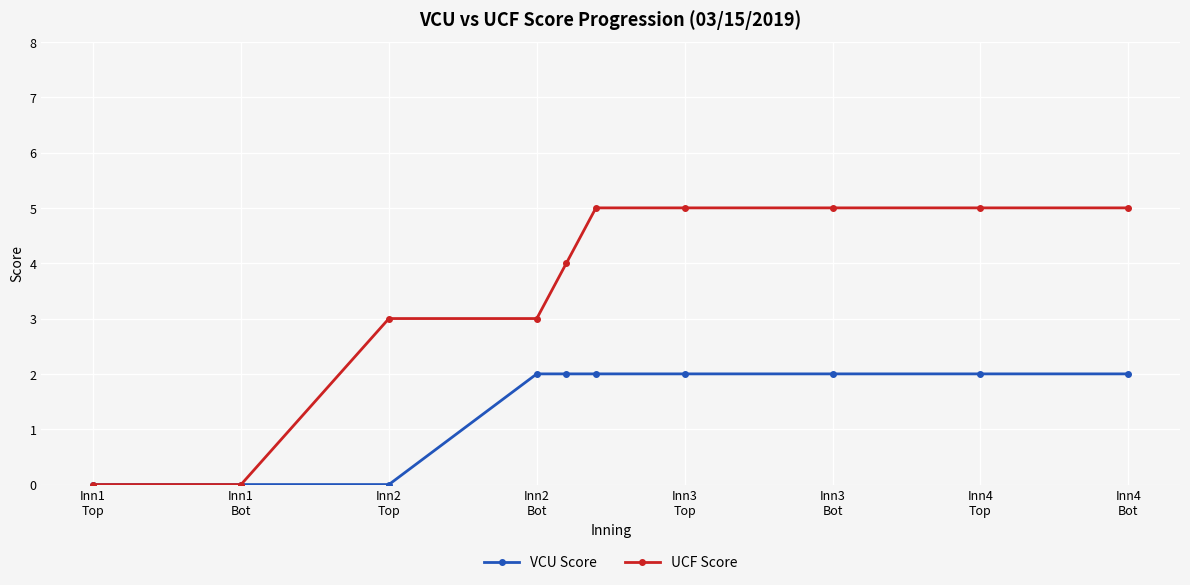

Count the number of data series in this chart.

2